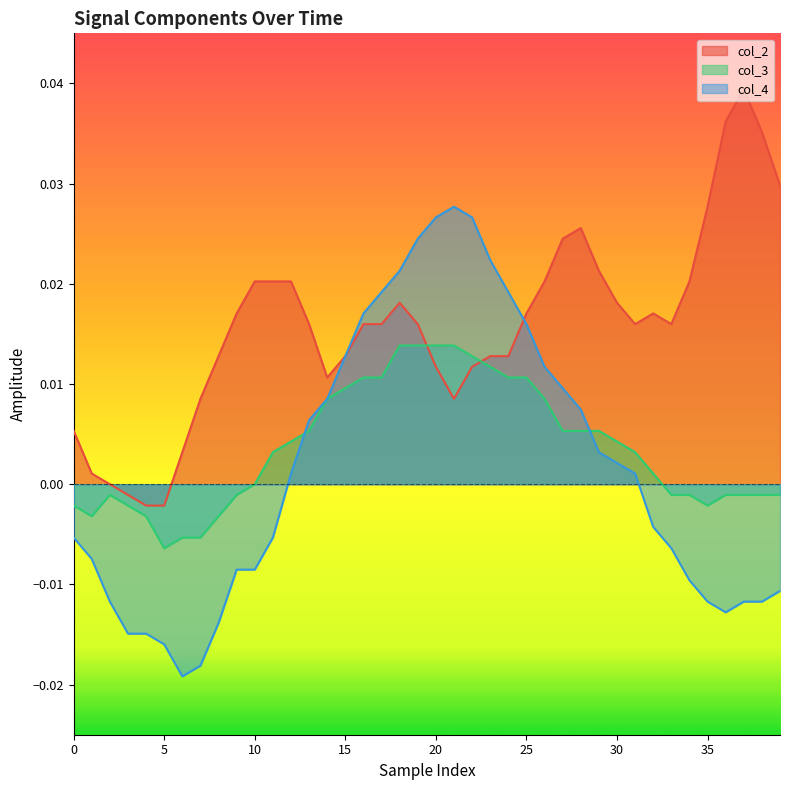

How many categories are shown in the chart?

40